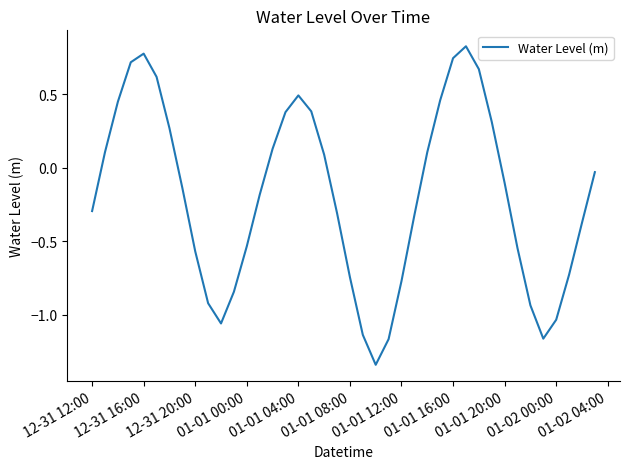

What is the difference between the maximum and minimum values?

2.2